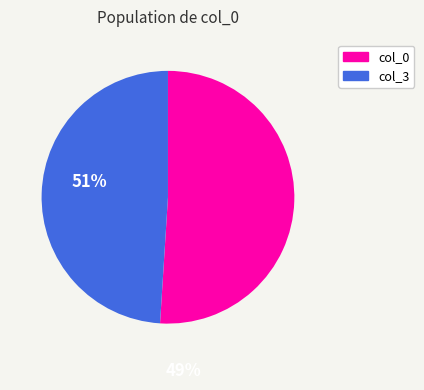

True or false: col_3 accounts for 59% of the total.

False